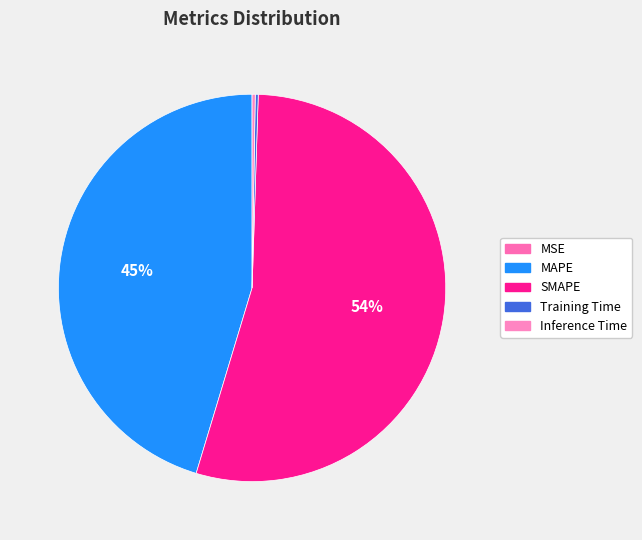

Rank the categories by value from highest to lowest.

SMAPE, MAPE, Inference Time, Training Time, MSE